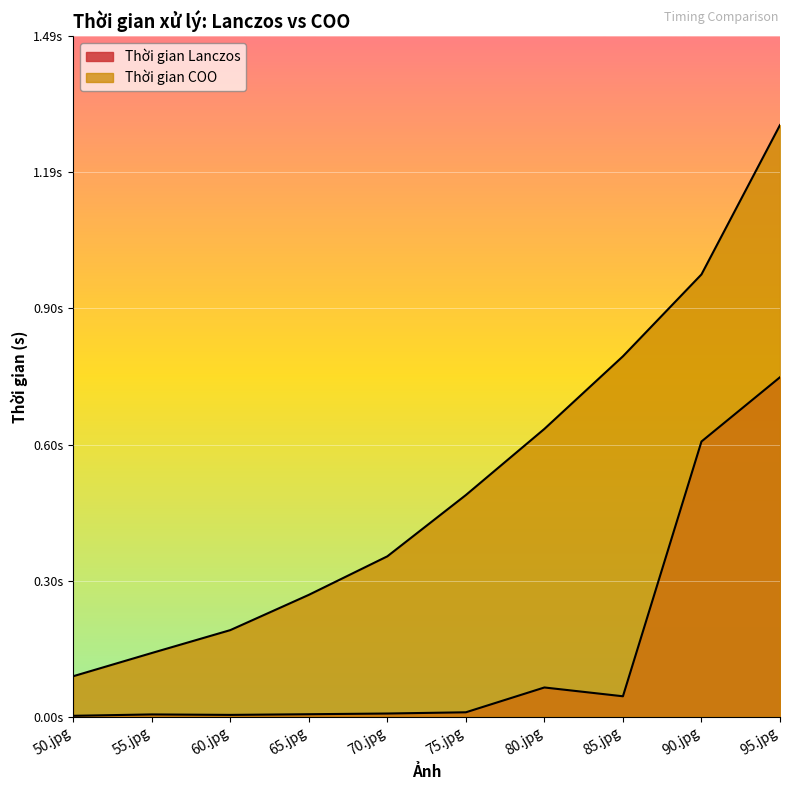

What is the spread (max minus min) of values at 80.jpg?

0.6